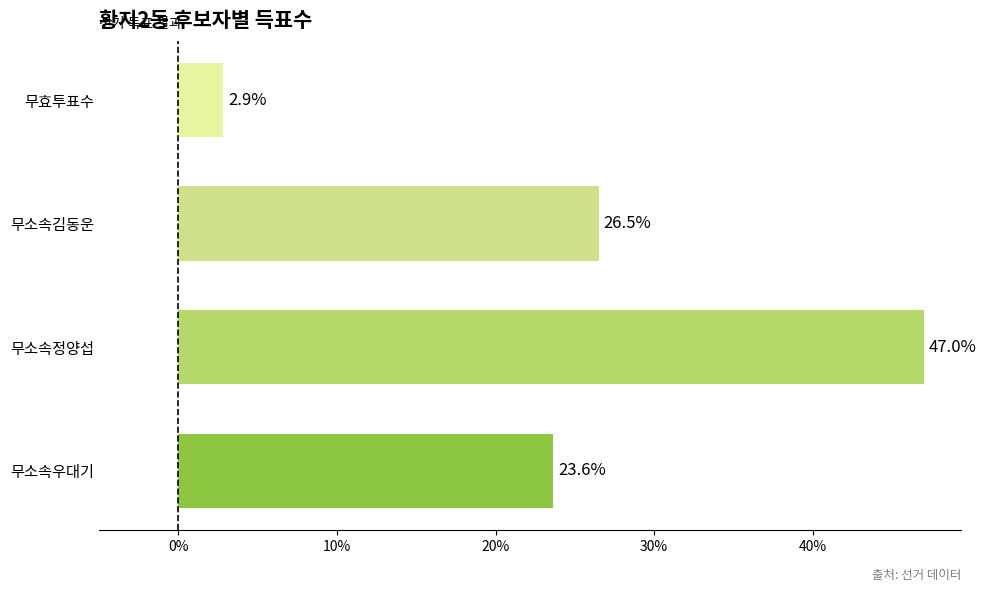

How many bars are there in total?

4